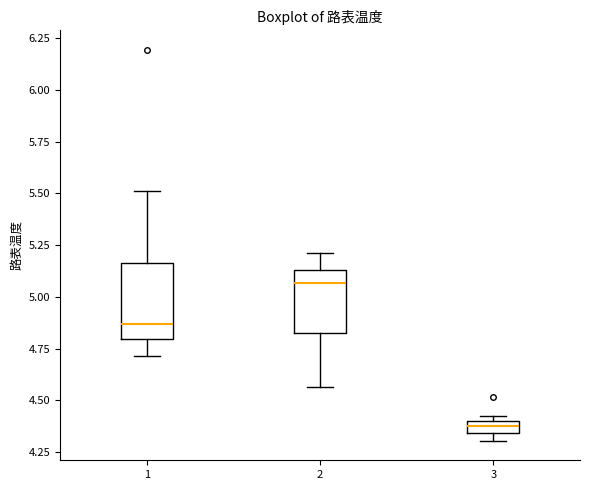

Where is the upper edge of the box at x = 3 on the y-axis? The values are not printed on the chart, so give them approximately, as read against the axis.

4.40